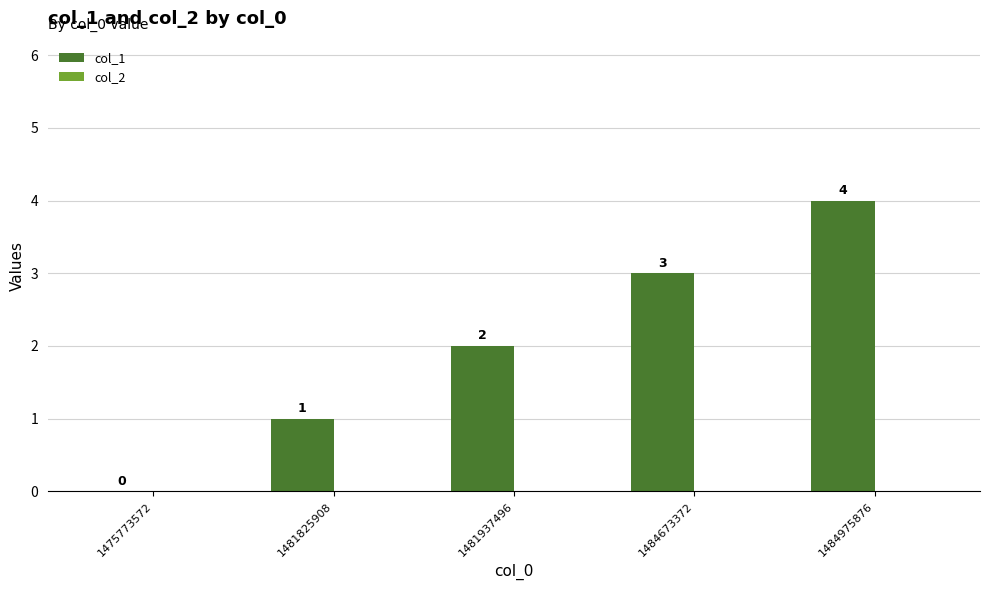

What is the sum of the values at 1484975876 and 1481937496?

6